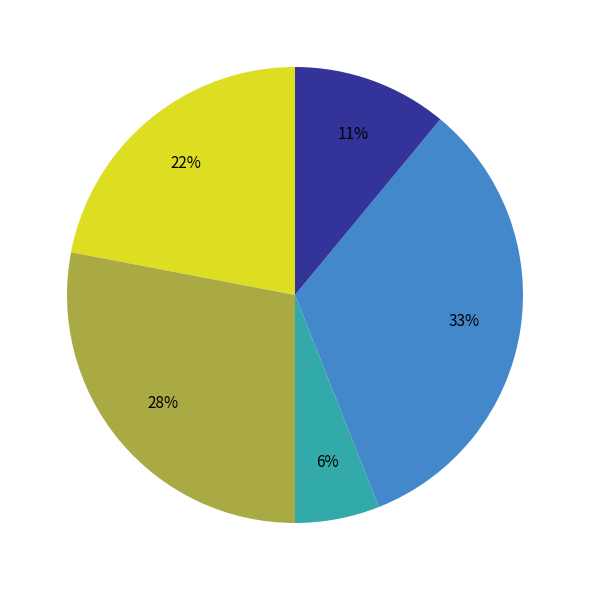

Does any single category account for the majority?

No